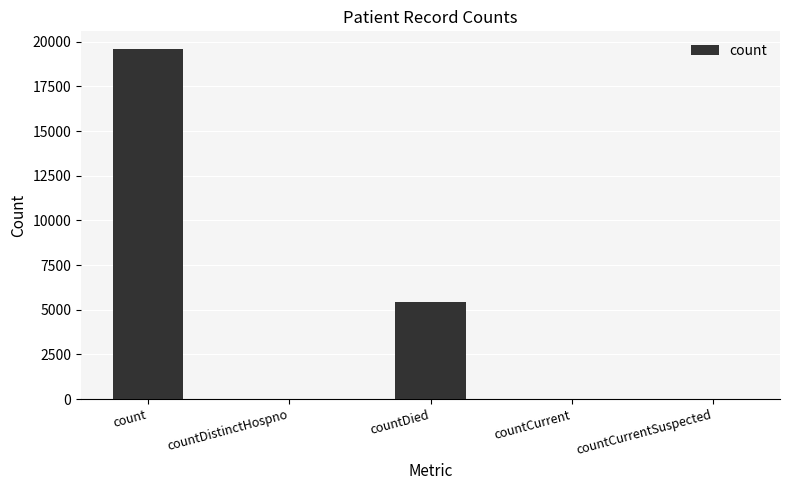

The value at countDied is 9612. True or false?

False